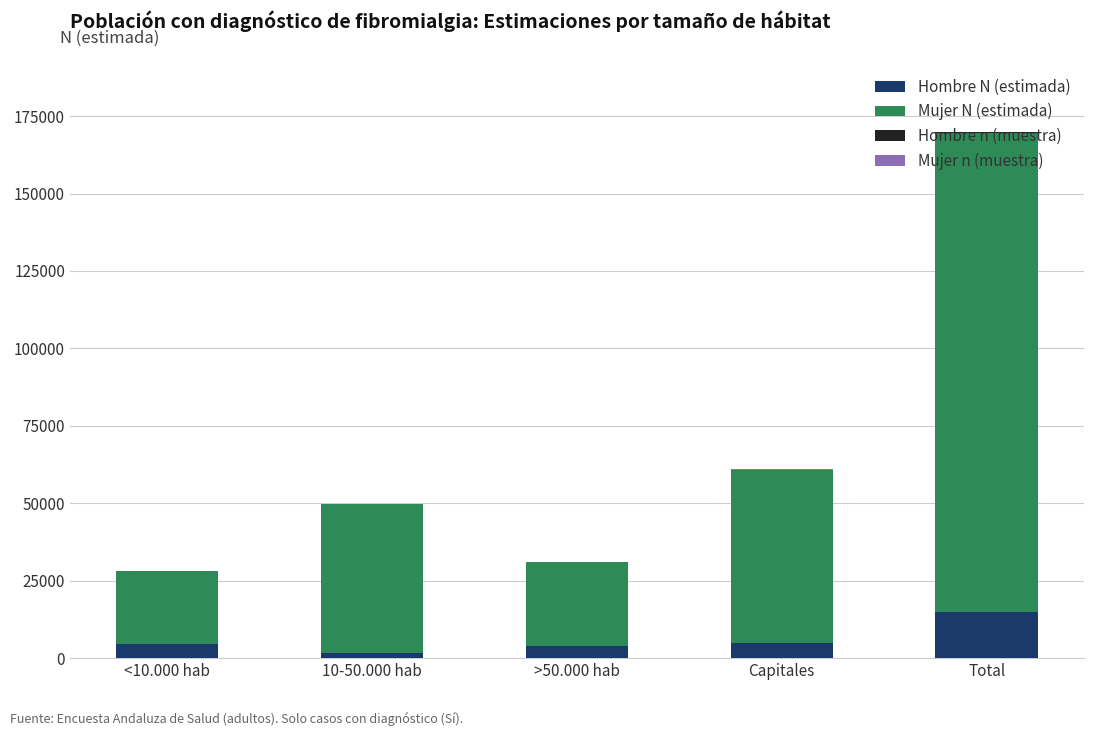

The value of Hombre N (estimada) at Capitales is 4793. True or false?

True